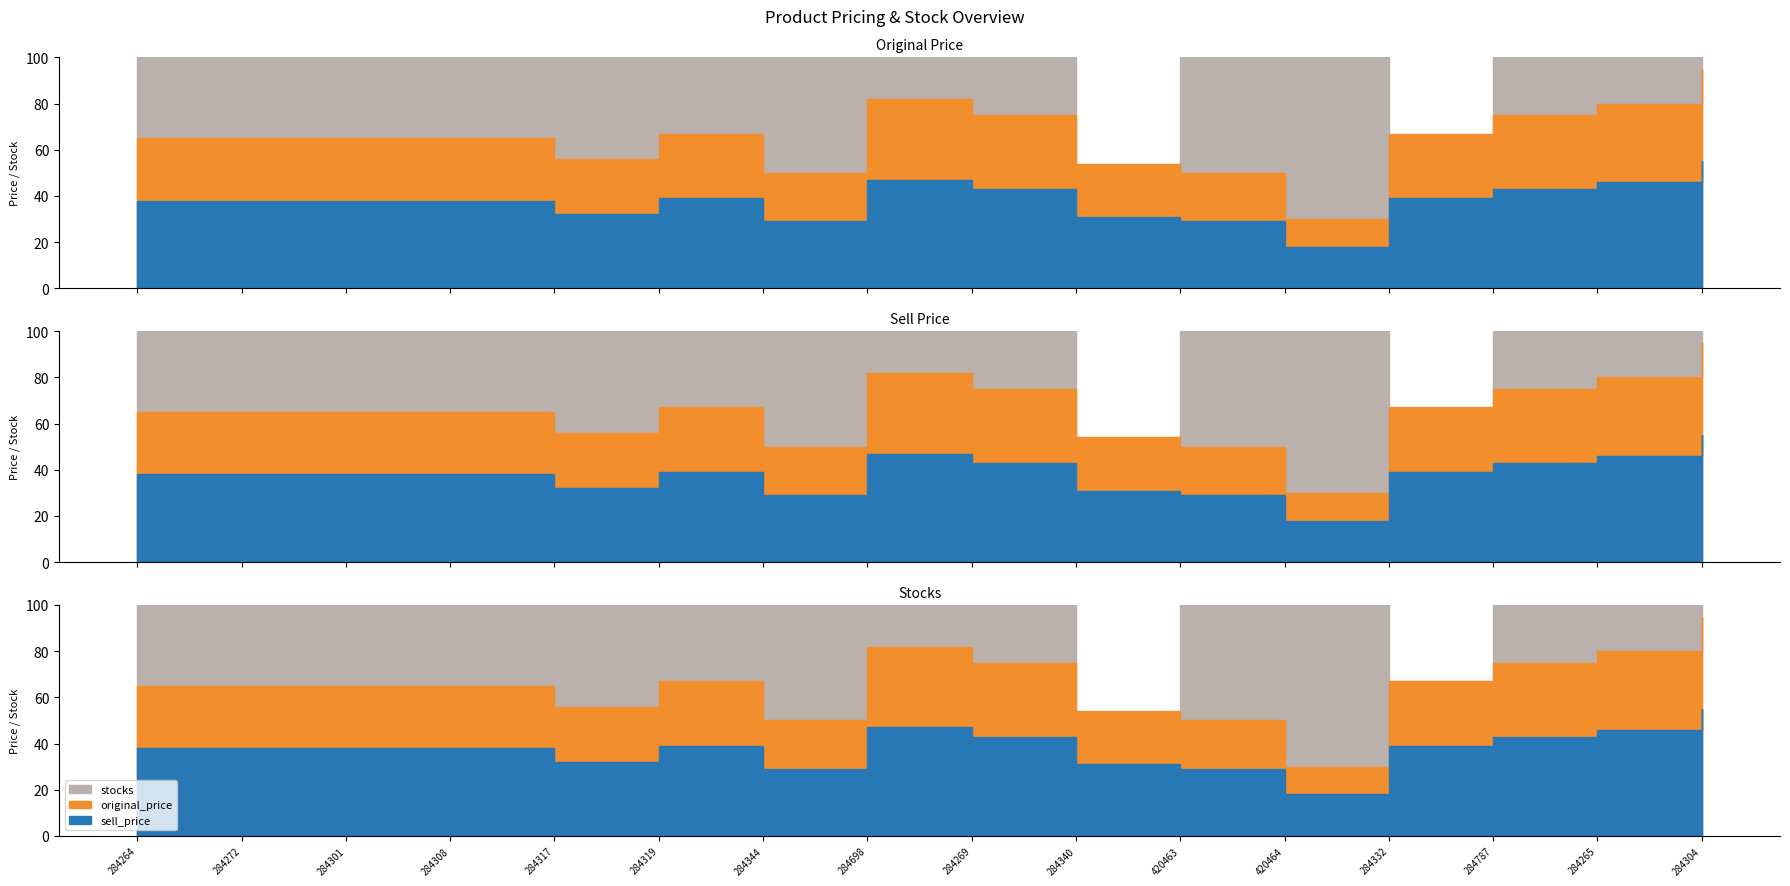

Does the chart have visible grid lines?

No